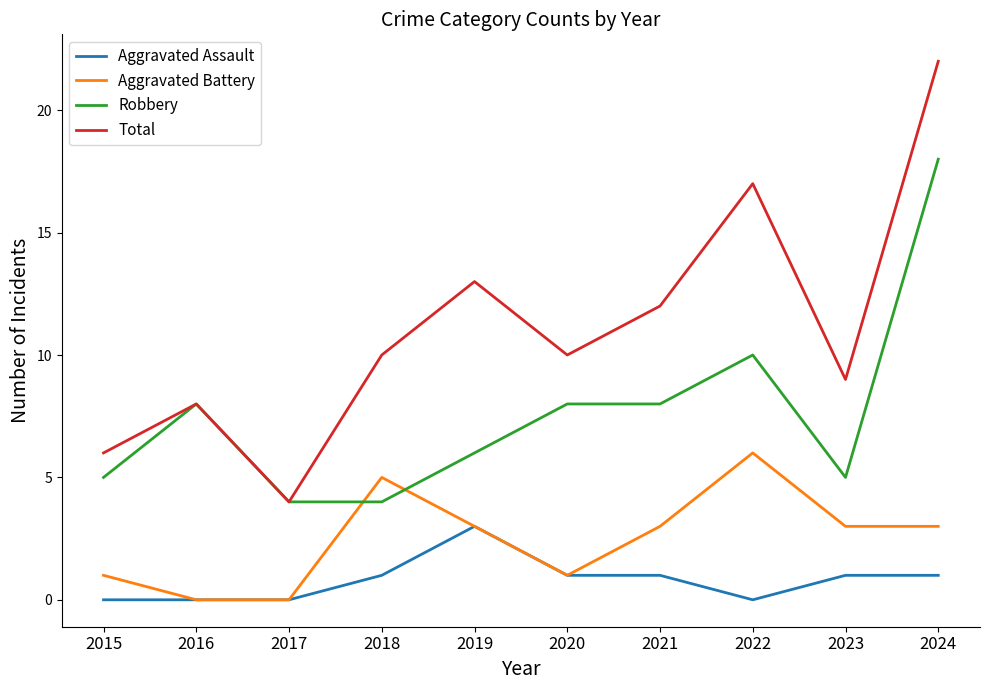

Where is the first local maximum for Aggravated Battery?

2018